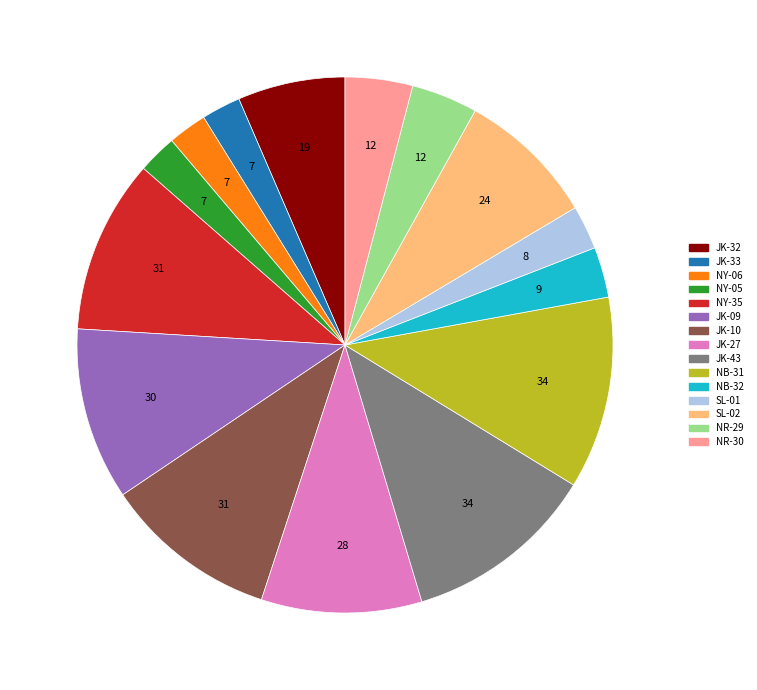

True or false: JK-27 accounts for 10% of the total.

True